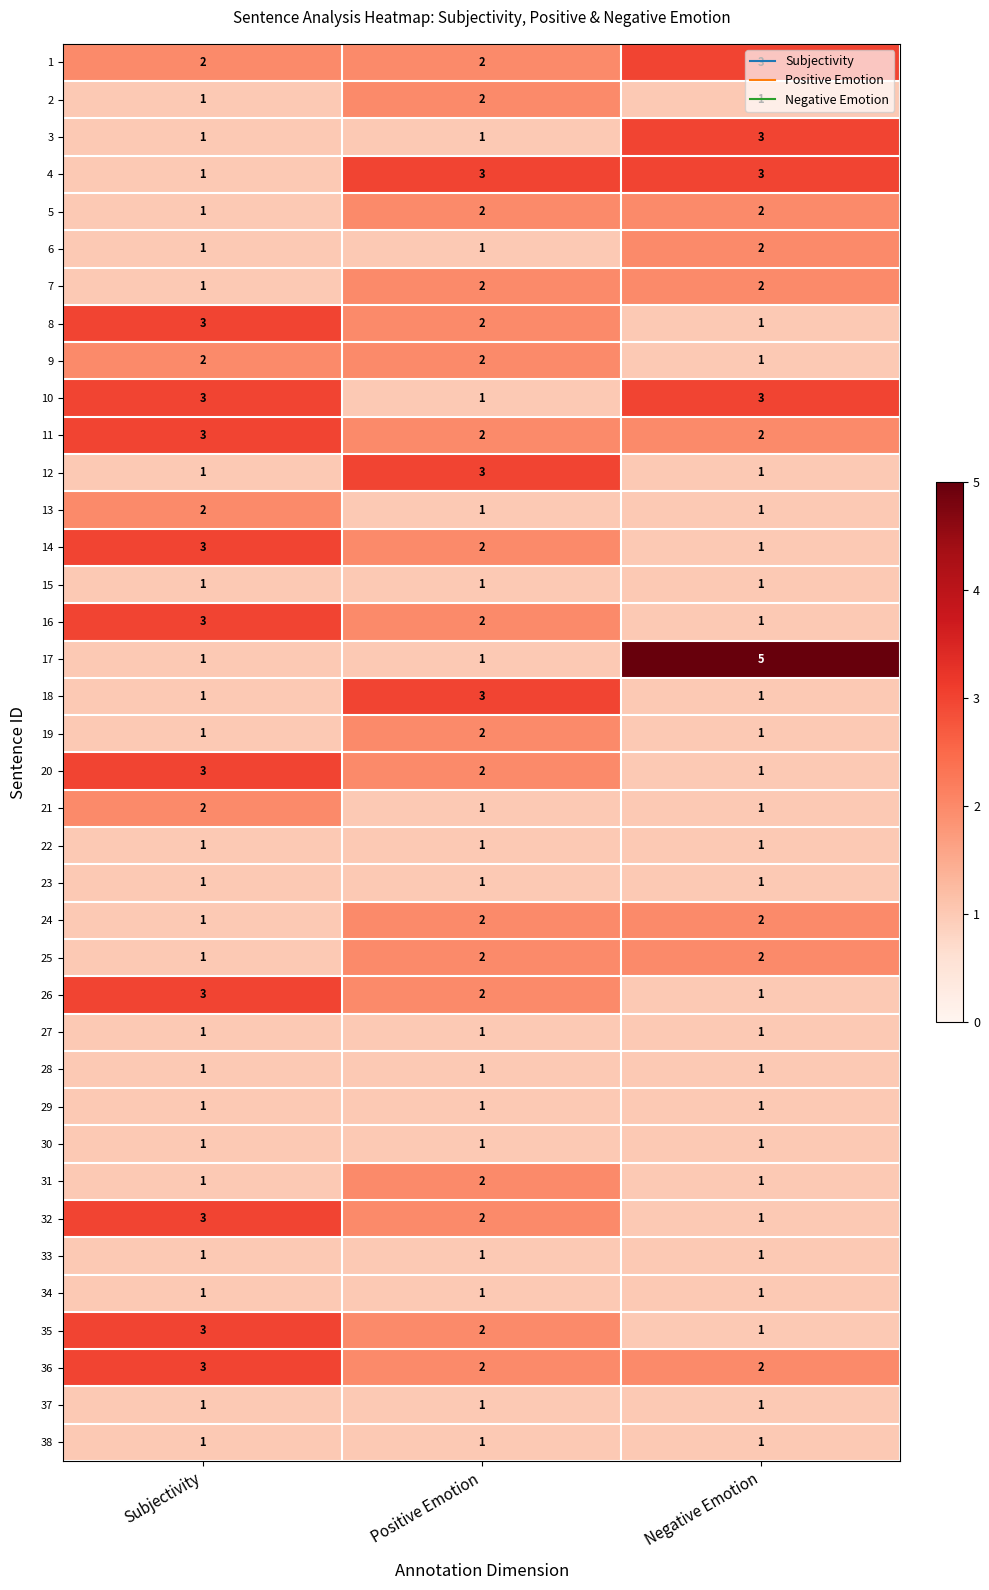

What is the total value across all series at Subjectivity?

62